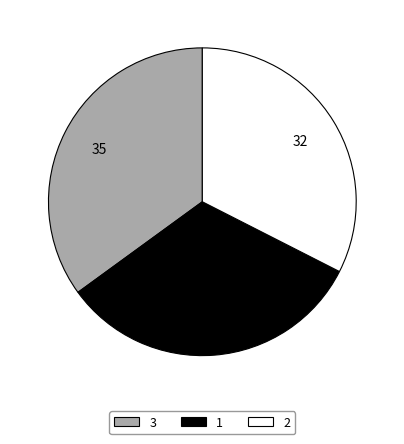

Which slice is the largest?

3